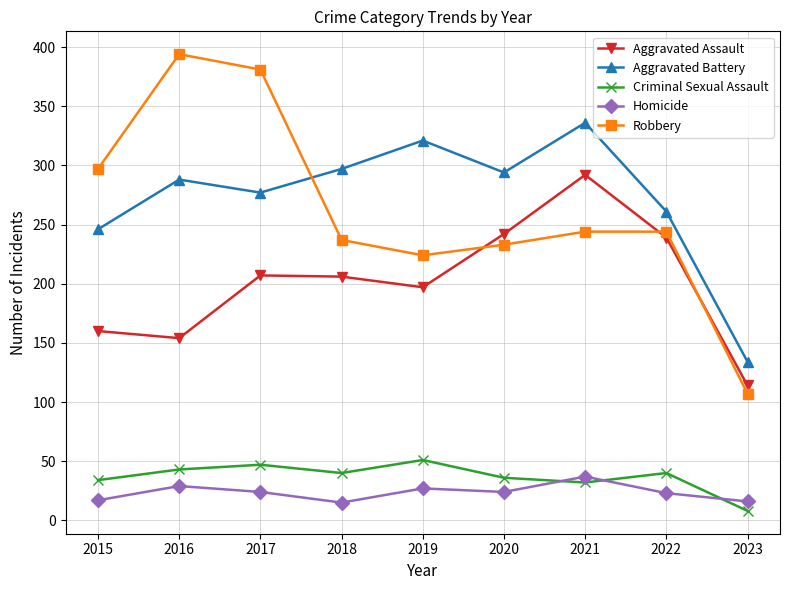

What is the greatest value displayed?

394